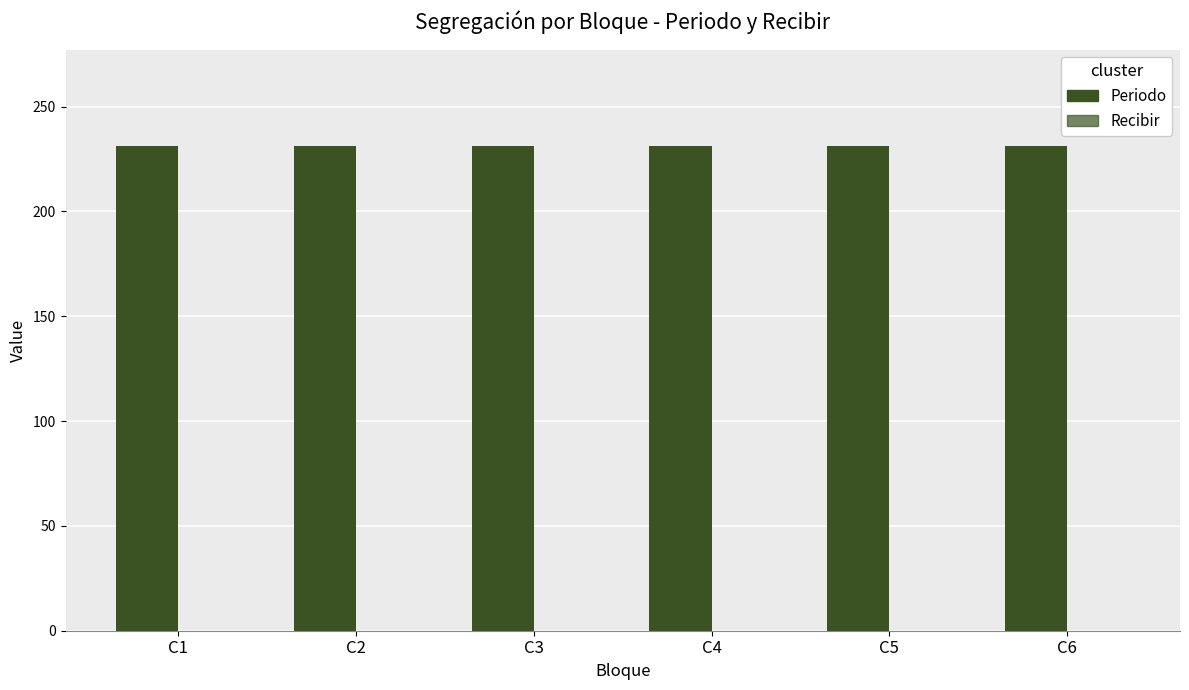

Reading left to right, list all the values displayed in this chart.

Periodo: 231	231	231	231	231	231
Recibir: 0	0	0	0	0	0